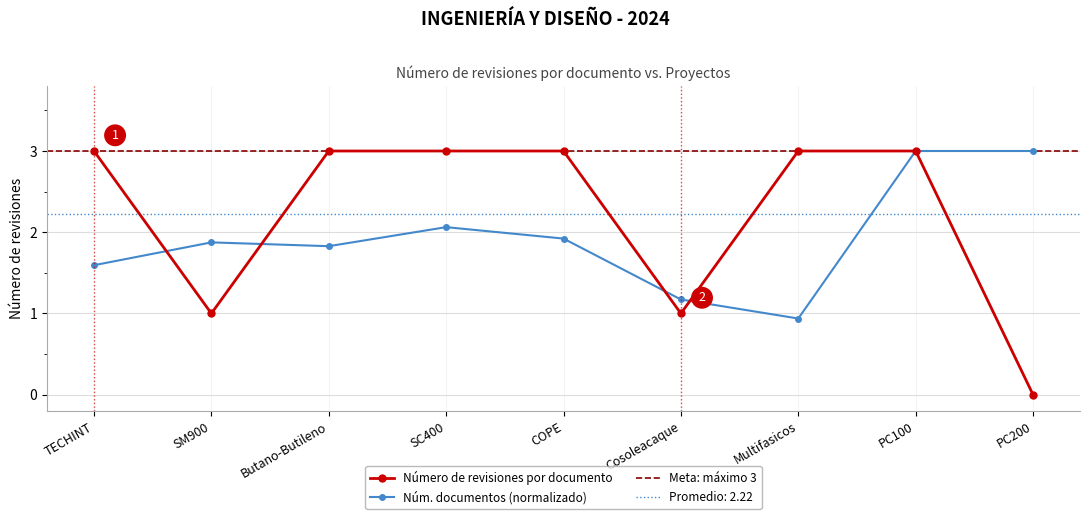

Count the number of categories in the chart.

9